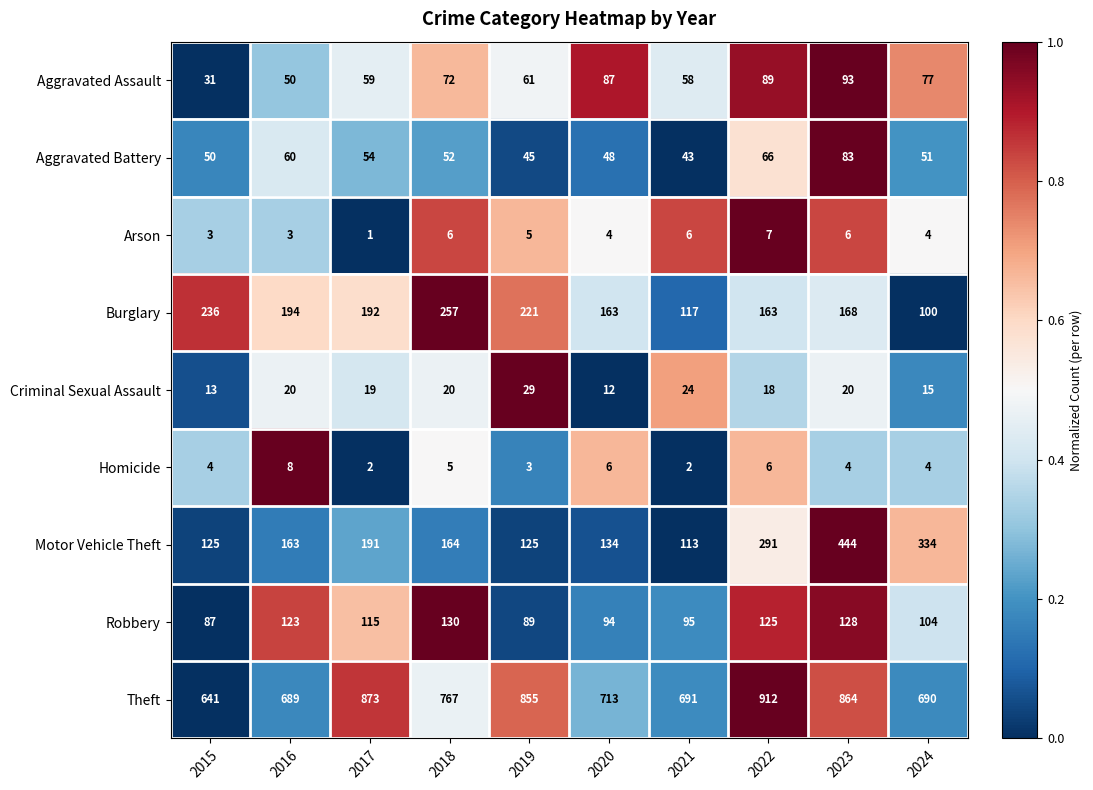

How many distinct data groups are displayed?

9